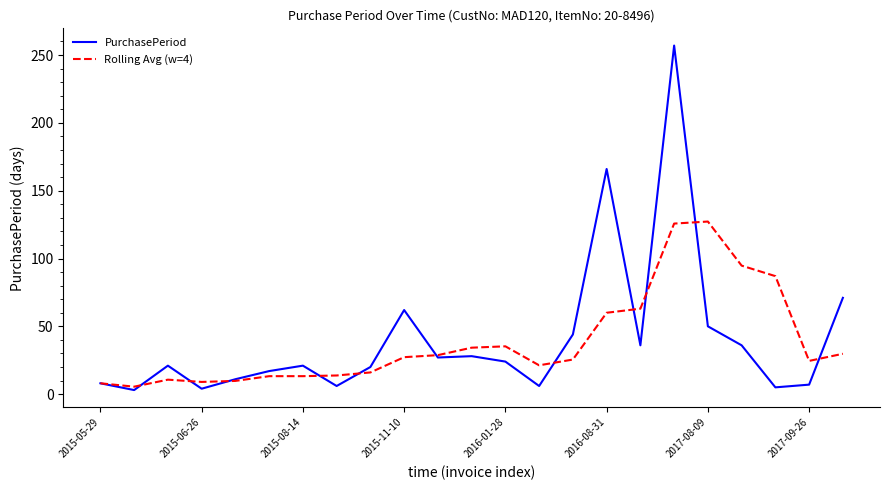

Rank the series by their maximum value, from highest to lowest.

PurchasePeriod, Rolling Avg (w=4)